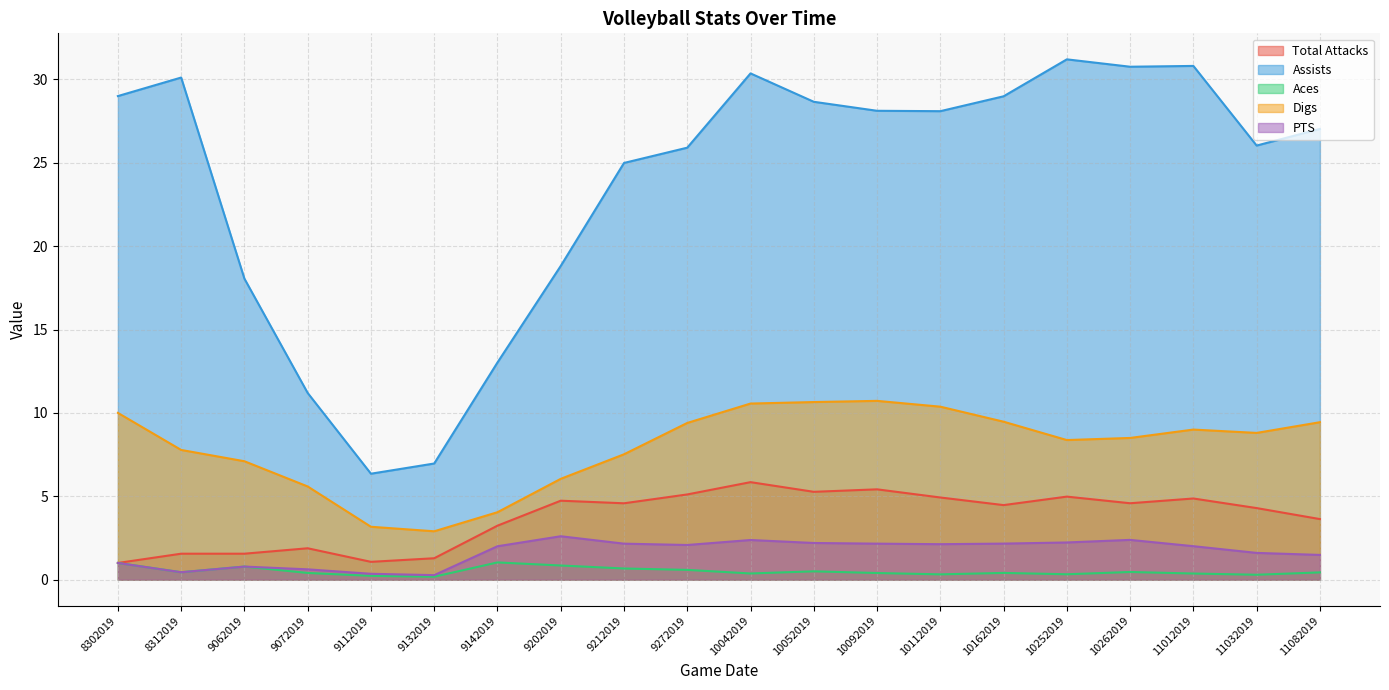

What is the highest value of the Digs series?

10.7